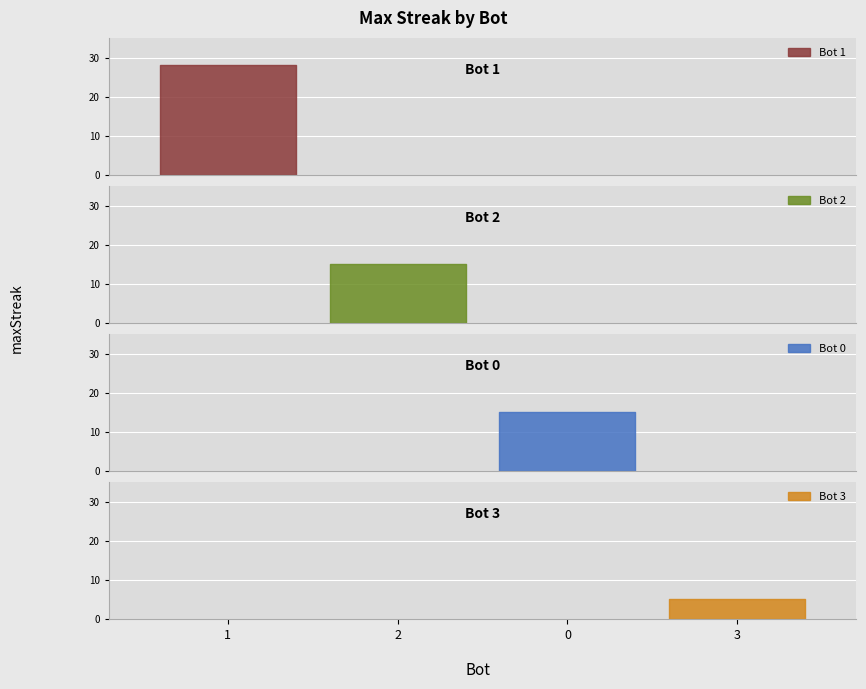

What position from the right is 0?

2